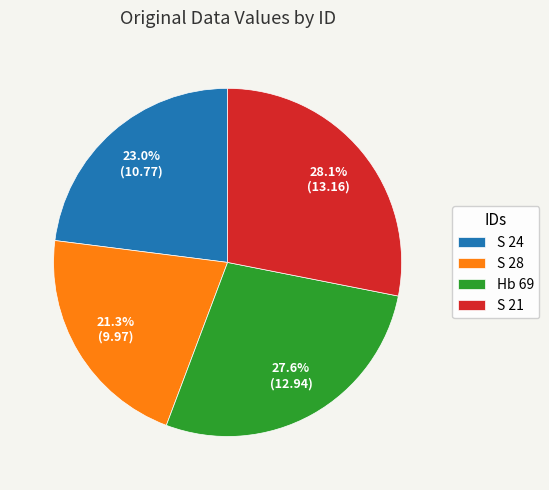

To the nearest percent, what percentage of the pie is Hb 69?

28%